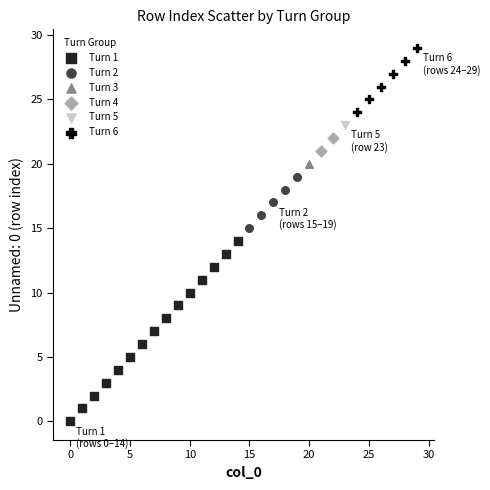

What are all the series names shown in the legend?

Turn 1, Turn 2, Turn 3, Turn 4, Turn 5, Turn 6